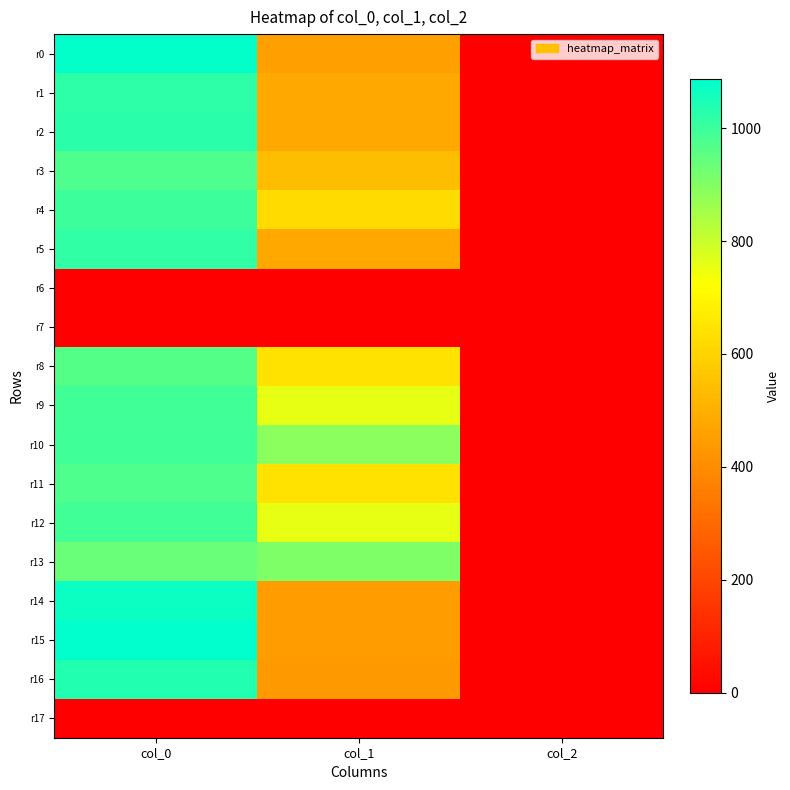

Which category has the lowest value across all series?

col_0